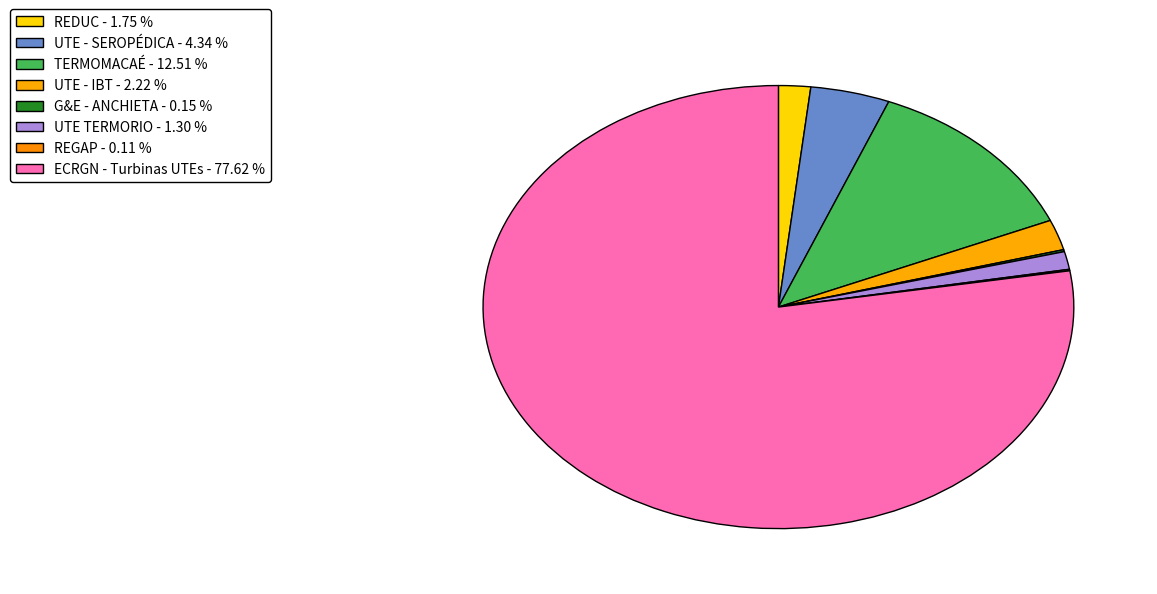

How many slices are in this pie chart?

8